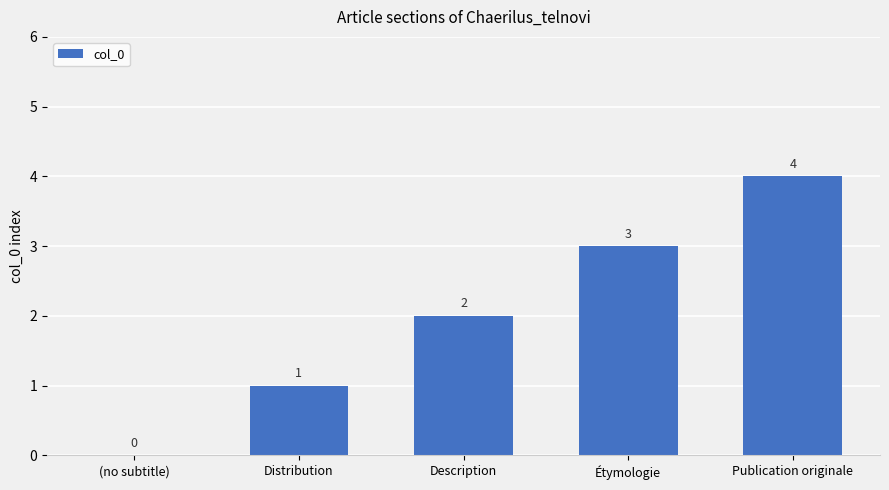

Between Description and Étymologie, which is larger?

Étymologie